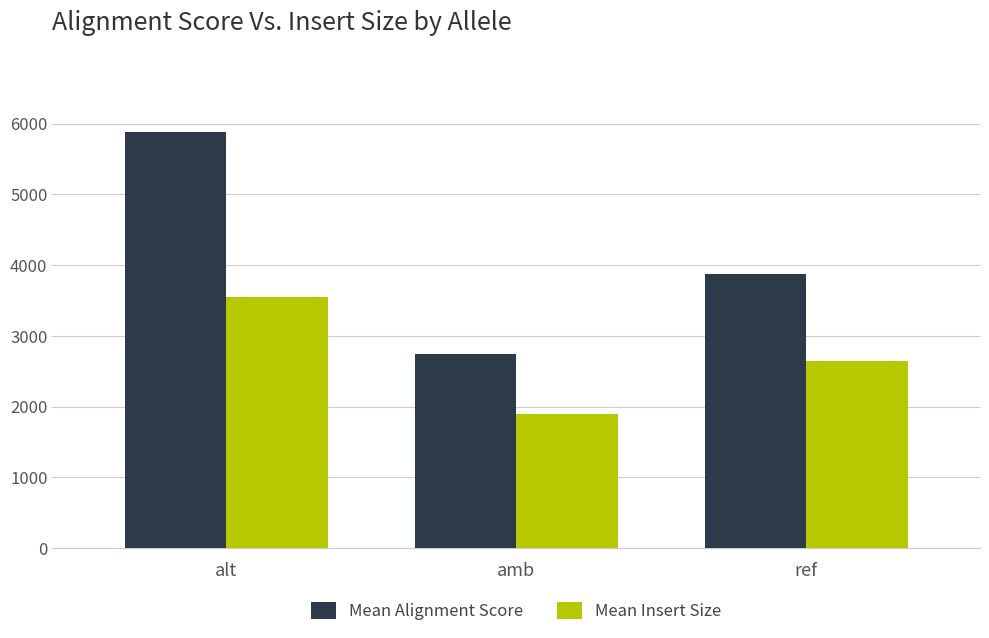

Which series has the largest total across all categories?

Mean Alignment Score